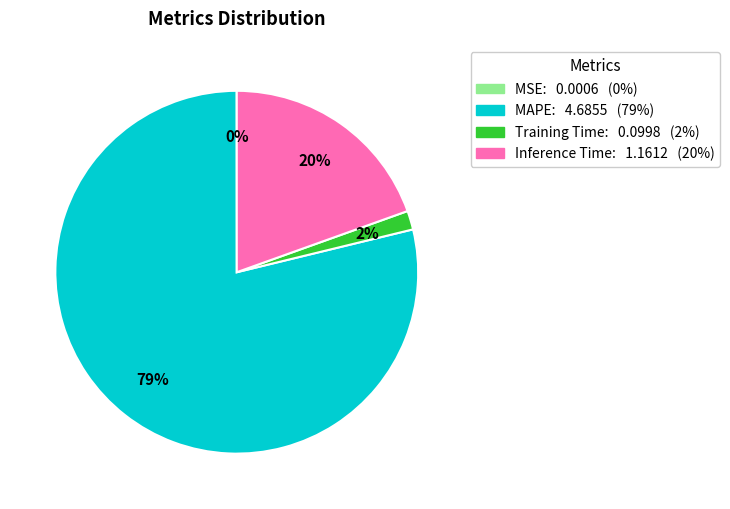

Is it true that Inference Time is 13% of the pie?

False